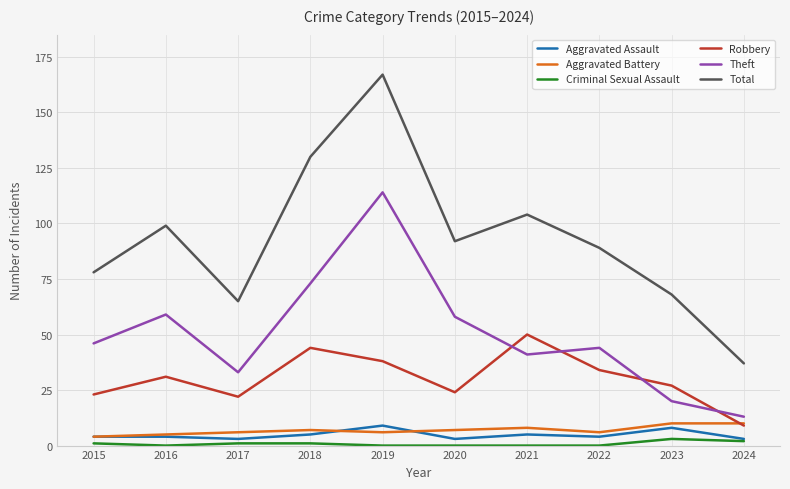

What is the sum of the Theft values at 2022 and 2024?

57